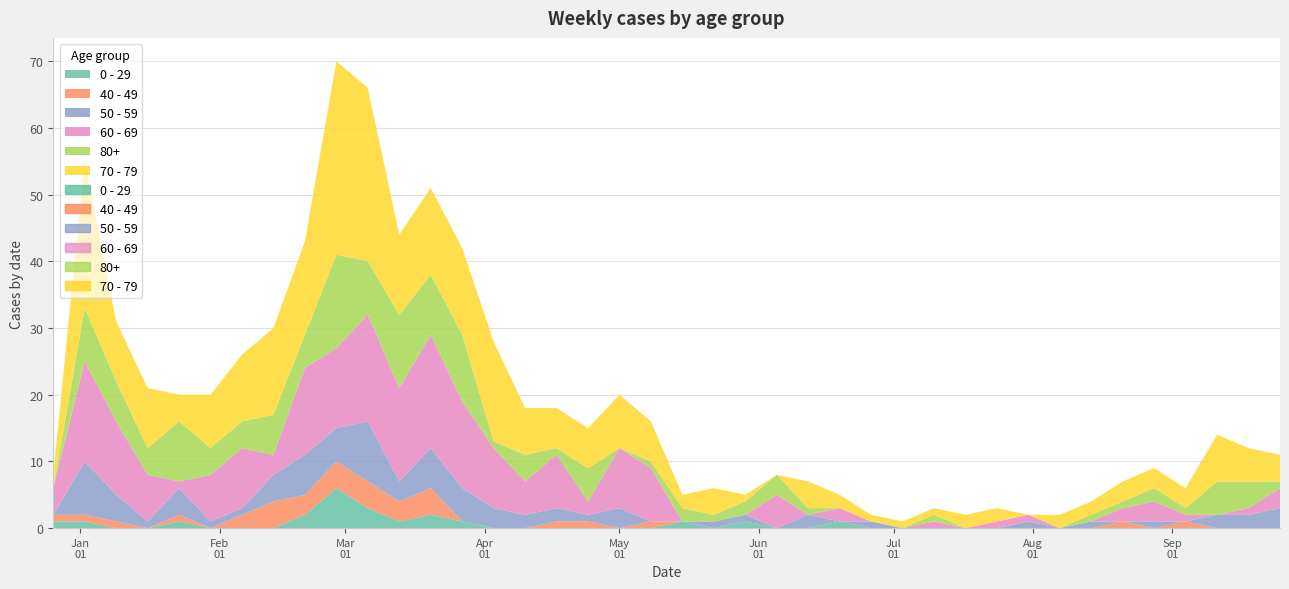

What position from the right is 2023-04-10?

25